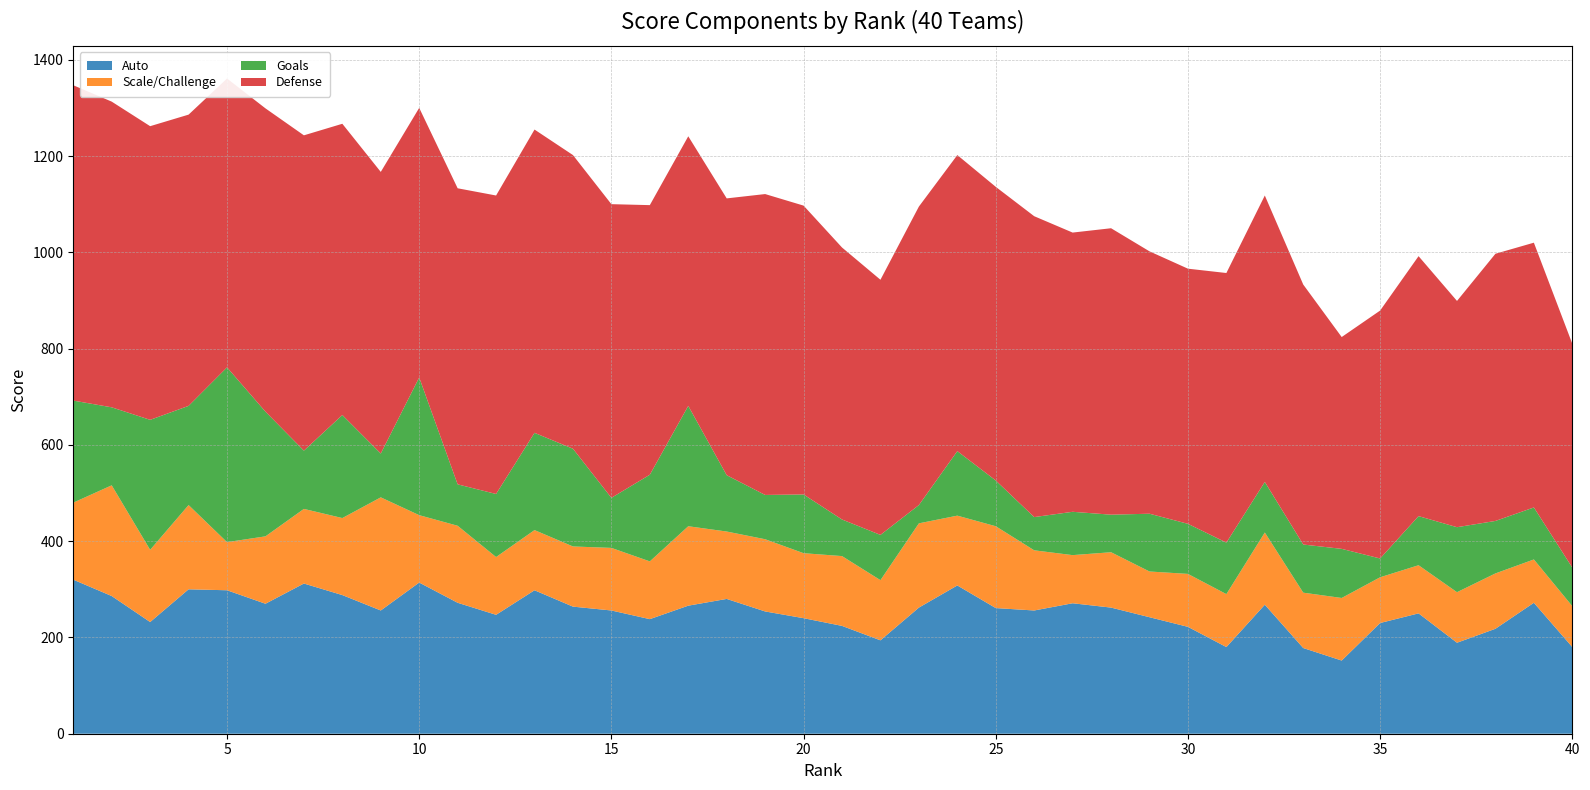

Reading left to right, transcribe all the data shown in this chart.

Auto: 1=320	2=286	3=232	4=300	5=298	6=270	7=312	8=288	9=256	10=314	11=272	12=247	13=298	14=264	15=256	16=238	17=266	18=280	19=254	20=240	21=224	22=194	23=262	24=308	25=261	26=256	27=271	28=262	29=242	30=222	31=180	32=268	33=178	34=152	35=230	36=250	37=189	38=218	39=272	40=180
Scale/Challenge: 1=160	2=230	3=150	4=175	5=100	6=140	7=155	8=160	9=235	10=140	11=160	12=120	13=125	14=125	15=130	16=120	17=165	18=140	19=150	20=135	21=145	22=125	23=175	24=145	25=170	26=125	27=100	28=115	29=95	30=110	31=110	32=150	33=115	34=130	35=95	36=100	37=105	38=115	39=90	40=85
Goals: 1=212	2=162	3=270	4=206	5=363	6=259	7=121	8=214	9=91	10=286	11=86	12=131	13=202	14=203	15=104	16=180	17=250	18=117	19=92	20=122	21=76	22=94	23=38	24=134	25=95	26=69	27=90	28=78	29=120	30=104	31=107	32=105	33=100	34=102	35=39	36=102	37=135	38=109	39=108	40=80
Defense: 1=655	2=635	3=610	4=605	5=600	6=630	7=655	8=605	9=585	10=560	11=615	12=620	13=630	14=610	15=610	16=560	17=560	18=575	19=625	20=600	21=565	22=530	23=620	24=615	25=610	26=625	27=580	28=595	29=545	30=530	31=560	32=595	33=540	34=440	35=515	36=540	37=470	38=555	39=550	40=465